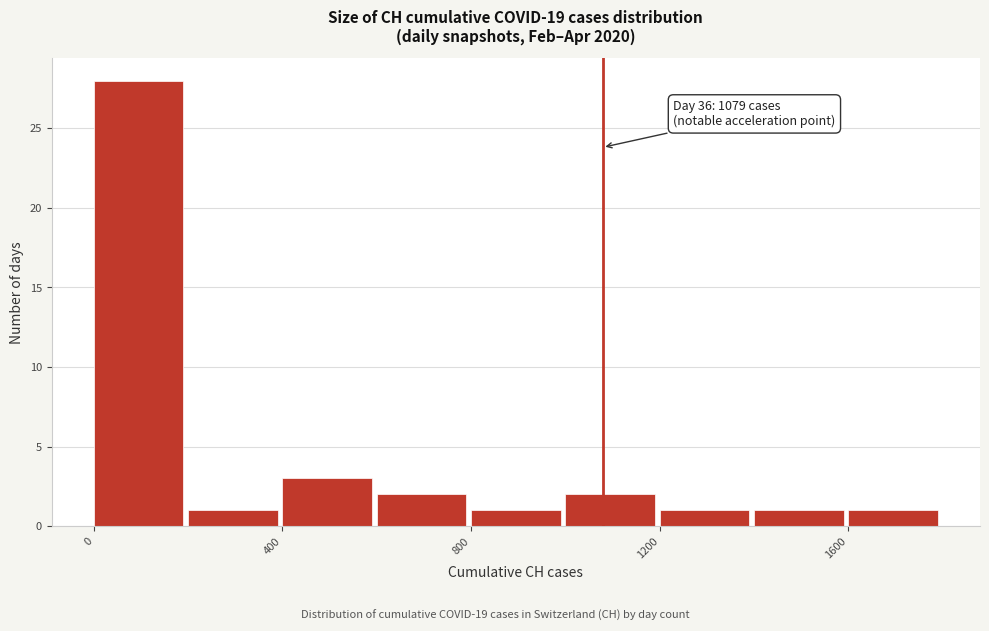

Over which range of the x-axis is the bar tallest?

0 to 200